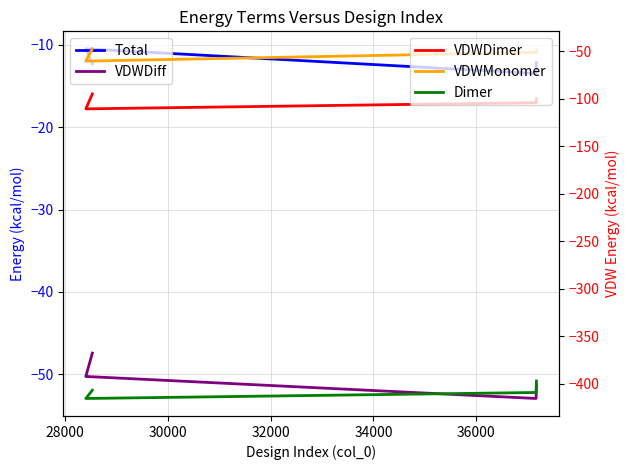

What is the highest value of the VDWDiff series?

-47.4